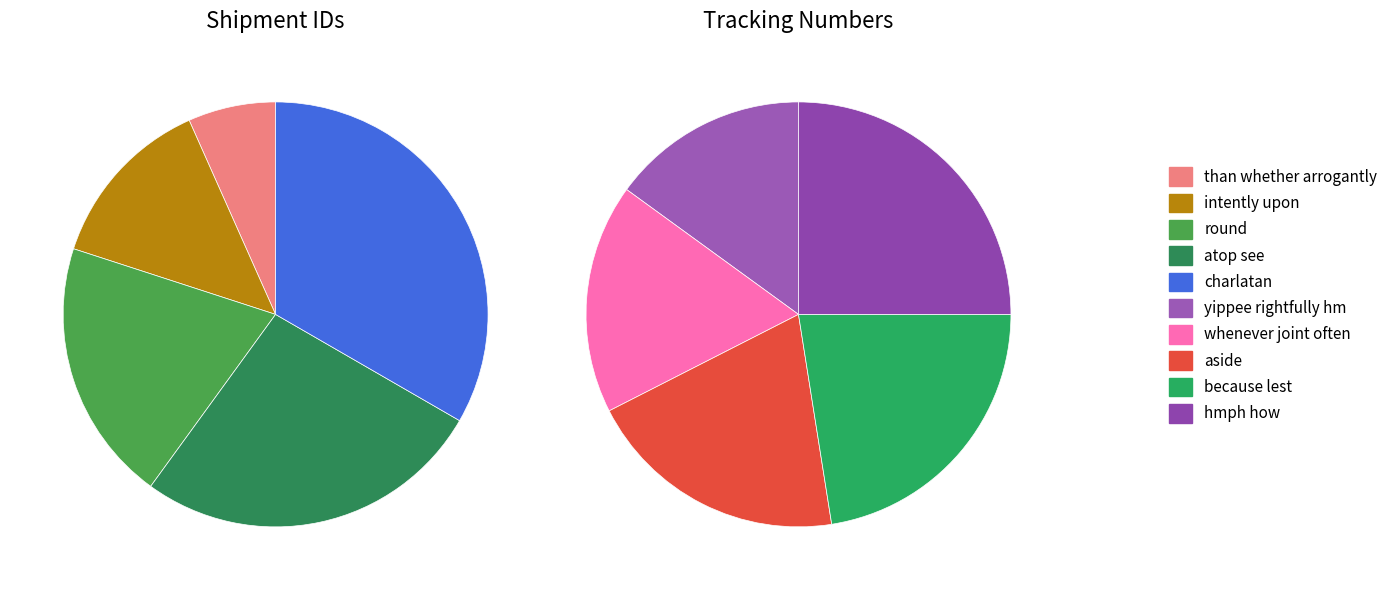

How many slices are in this pie chart?

10